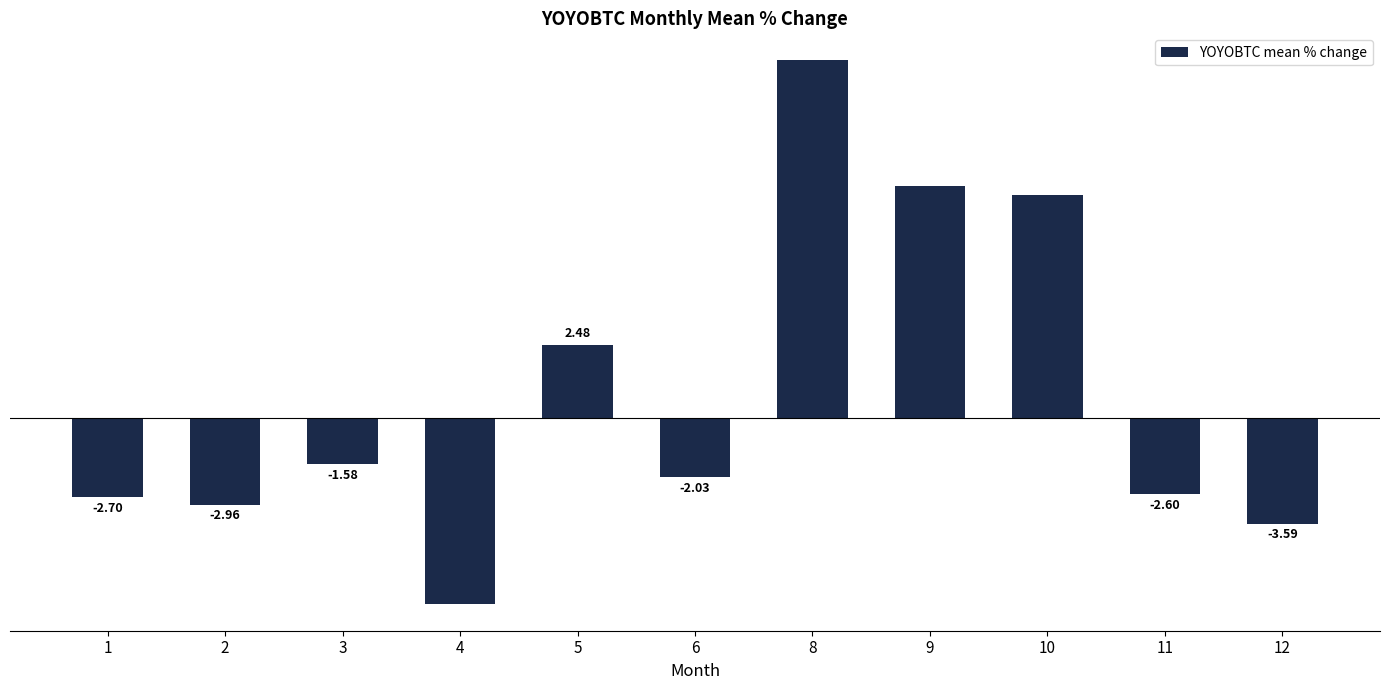

Rank the categories by value from lowest to highest.

4, 12, 2, 1, 11, 6, 3, 5, 10, 9, 8